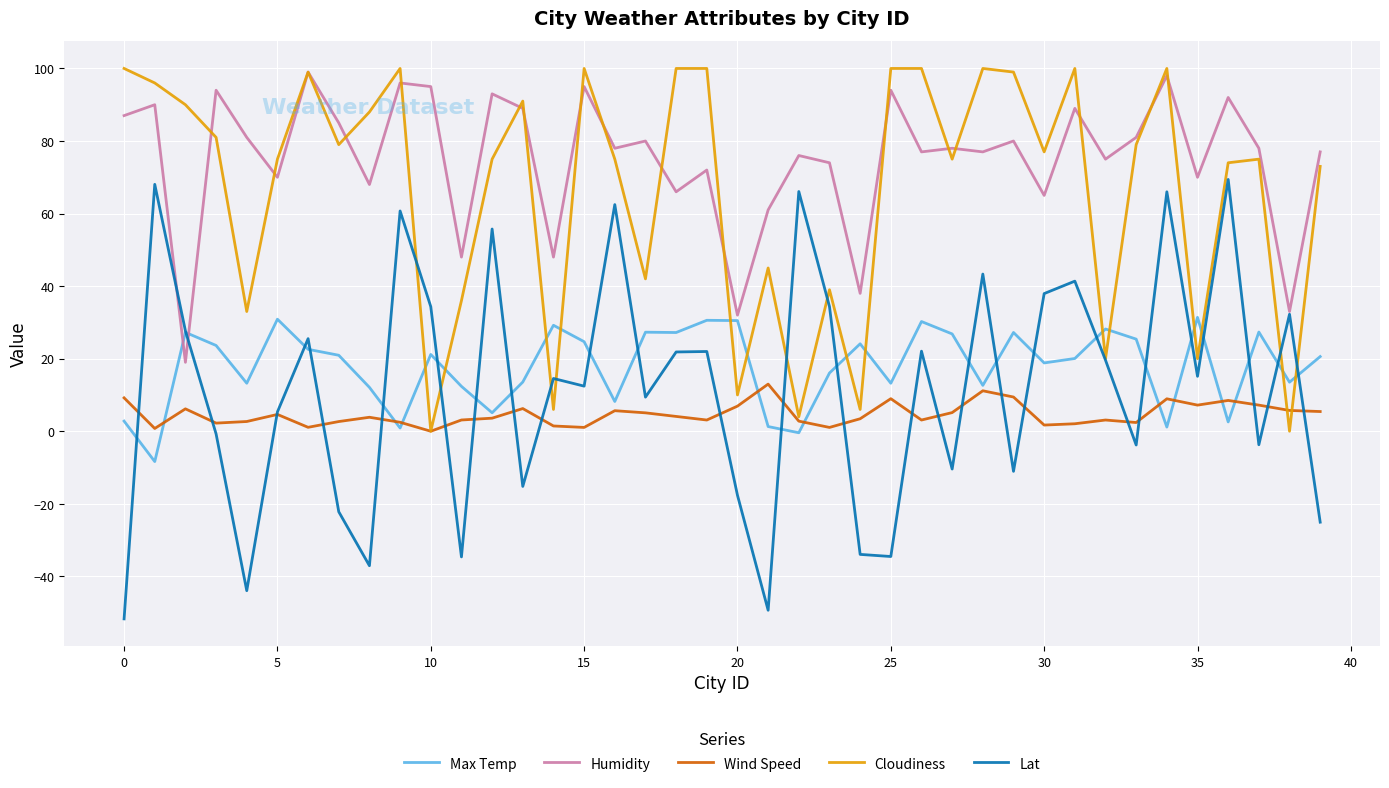

True or false: Wind Speed and Humidity cross at least once.

False